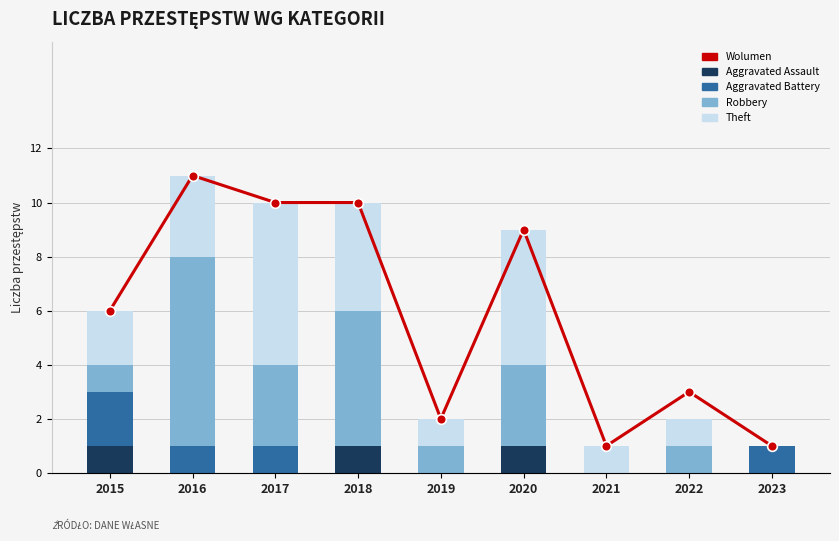

Rank the categories by Aggravated Battery value from highest to lowest.

2015, 2016, 2017, 2023, 2018, 2019, 2020, 2021, 2022